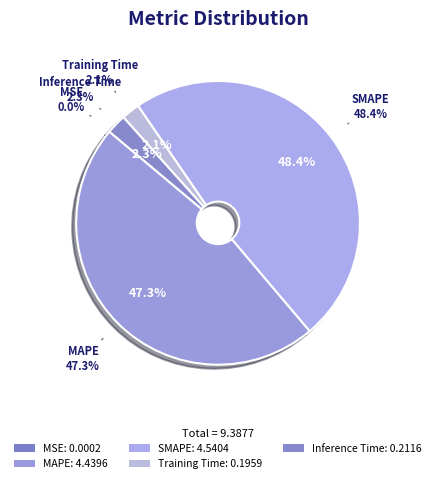

The MAPE slice represents 47% of the pie. True or false?

True